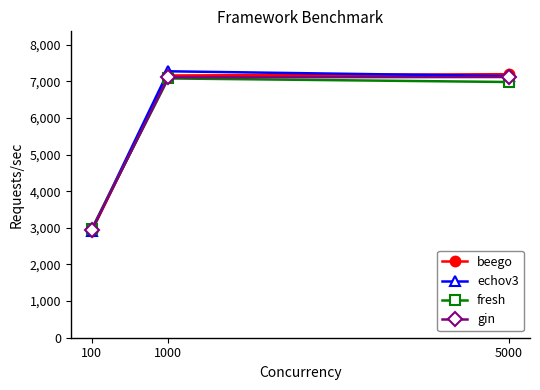

What is the value of the echov3 point at the 1st from the left?

2926.4